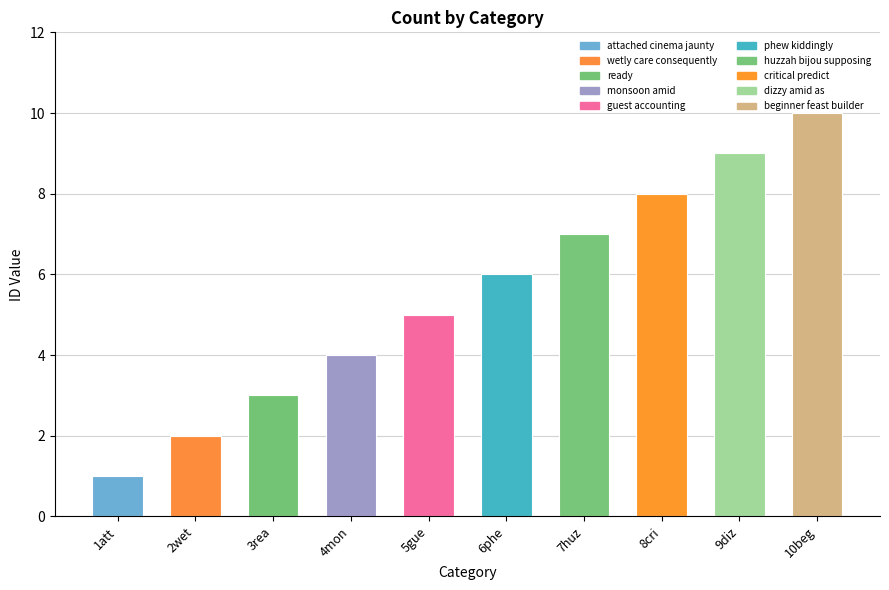

List the labels in order of value, smallest first.

1att, 2wet, 3rea, 4mon, 5gue, 6phe, 7huz, 8cri, 9diz, 10beg